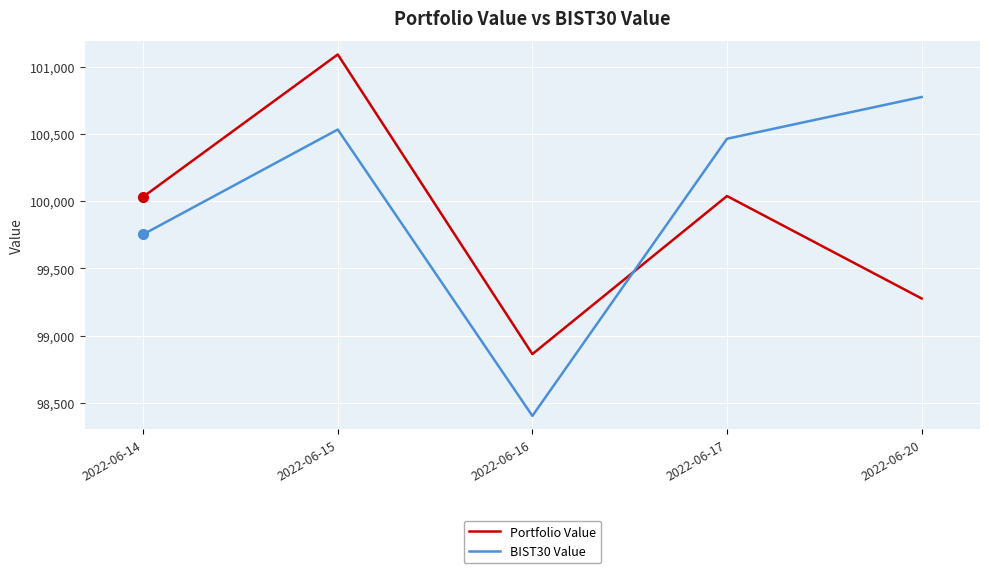

Which series has the largest total across all categories?

BIST30 Value